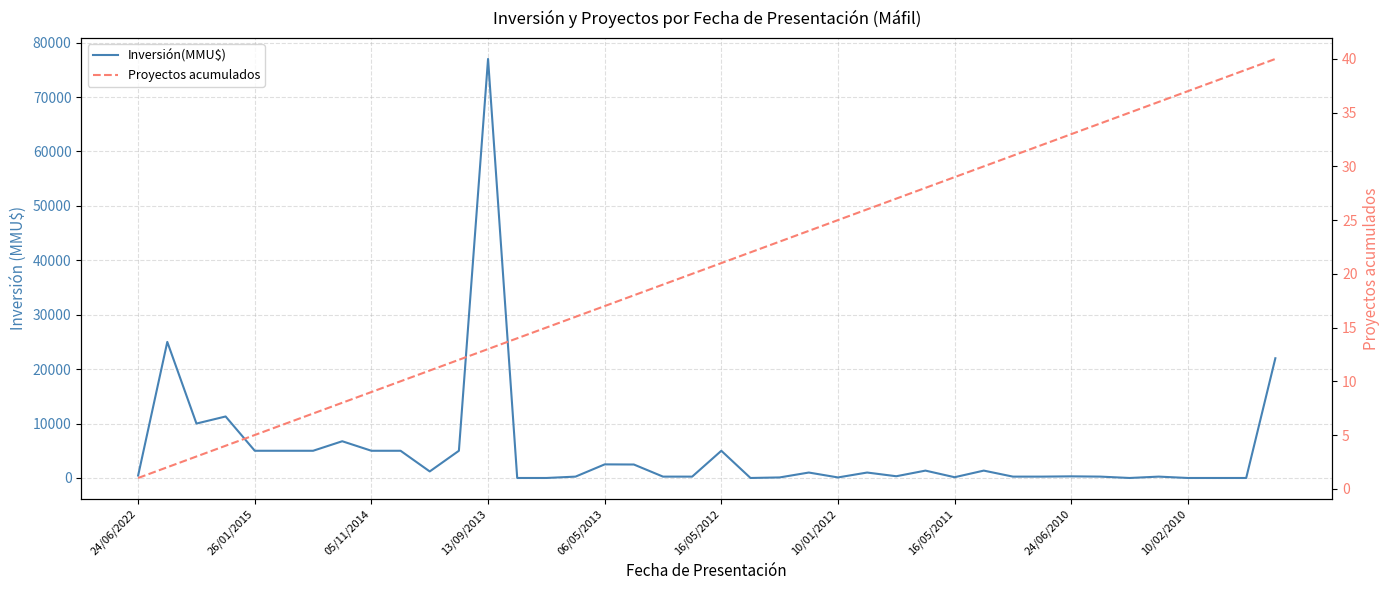

Is the value of Proyectos acumulados at 31 greater than the value of Inversión(MMU$) at 17?

No